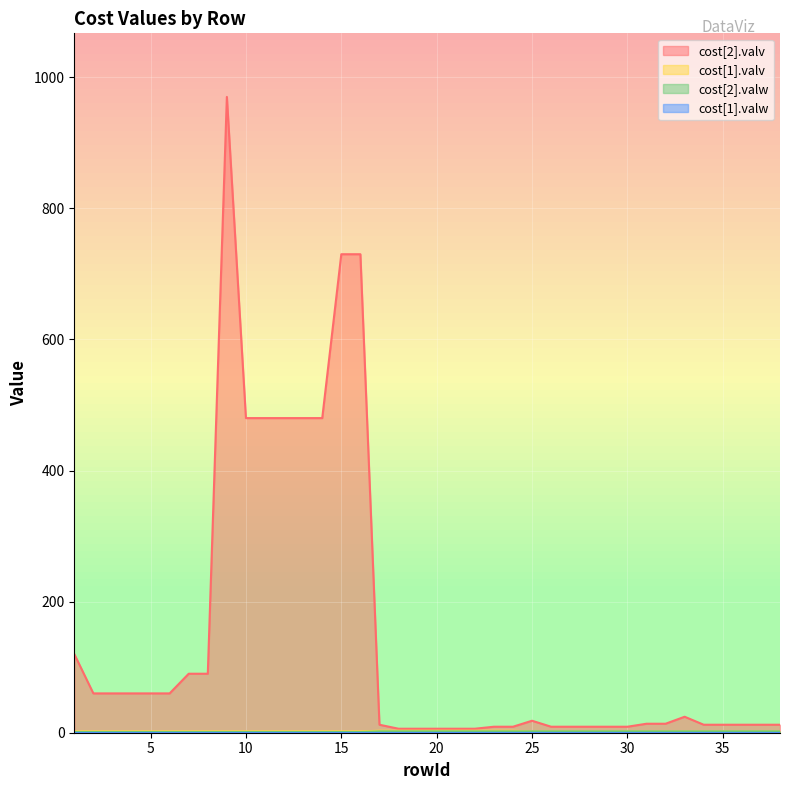

What is the maximum value shown in the chart?

970.0